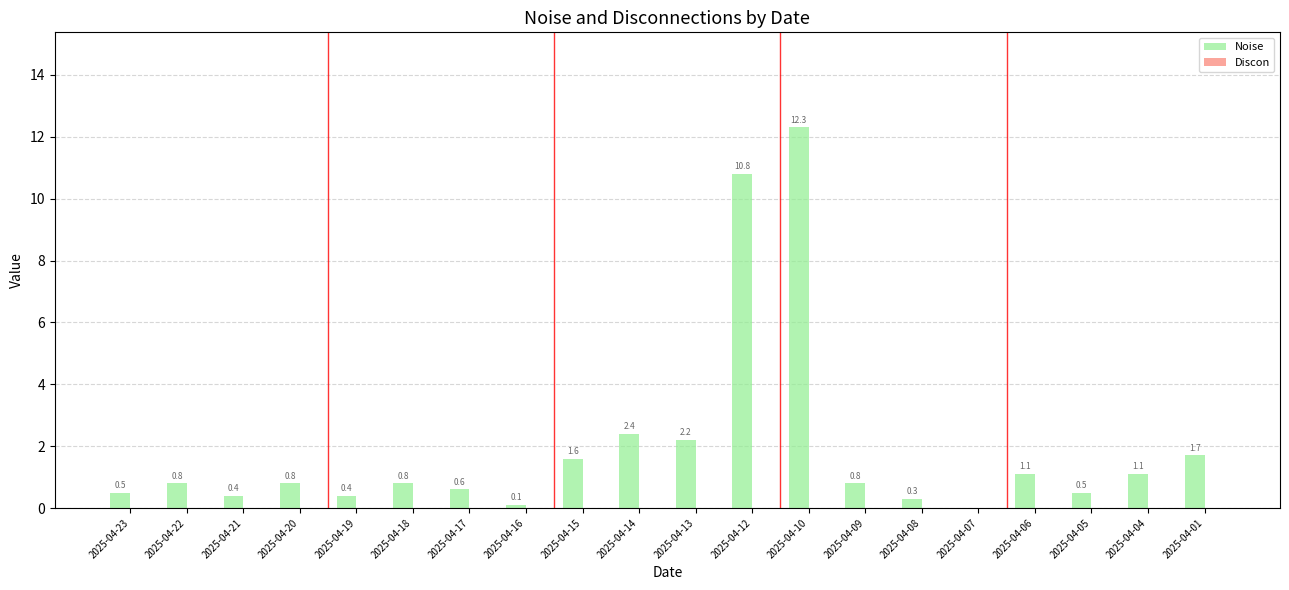

How many series are shown in this chart?

1